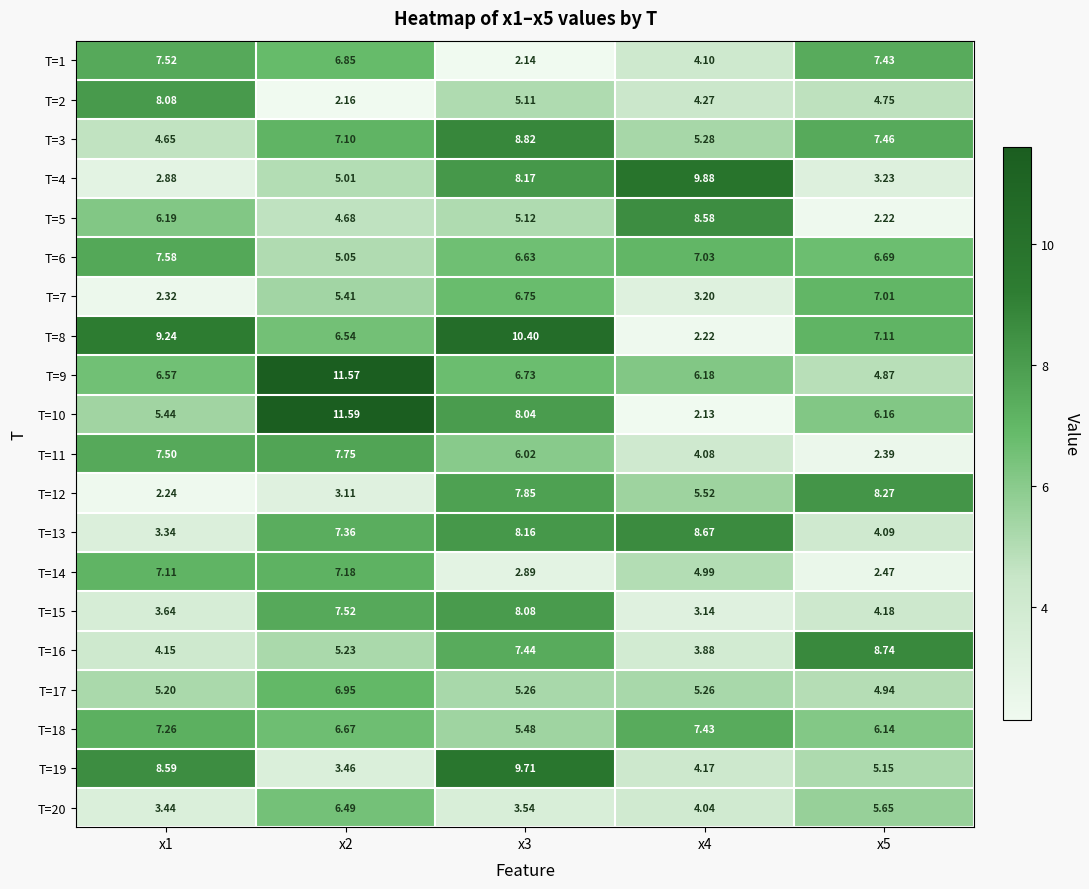

How many values in the T=20 series exceed 4?

3